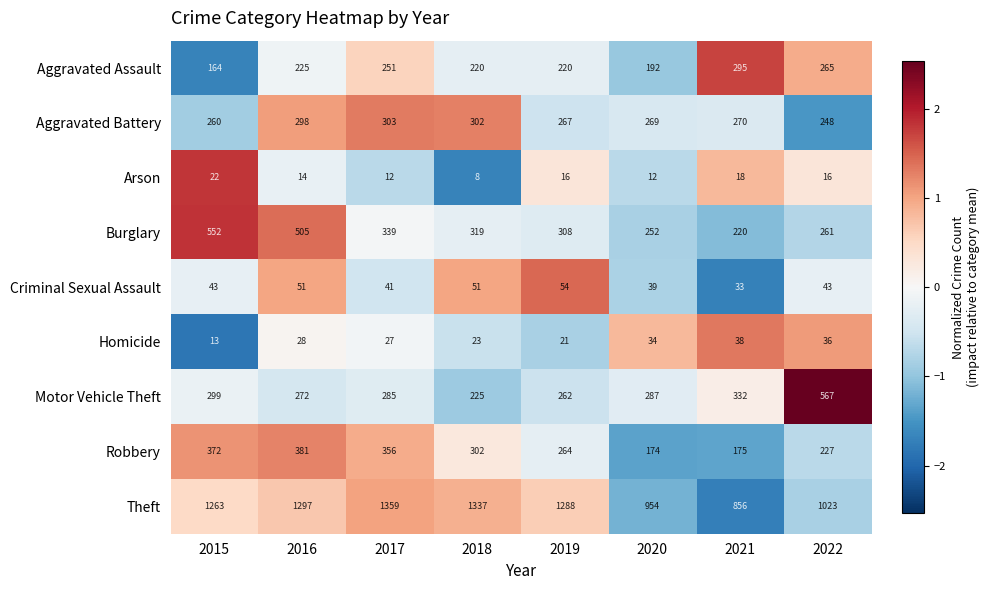

How many data points does each series have?

8